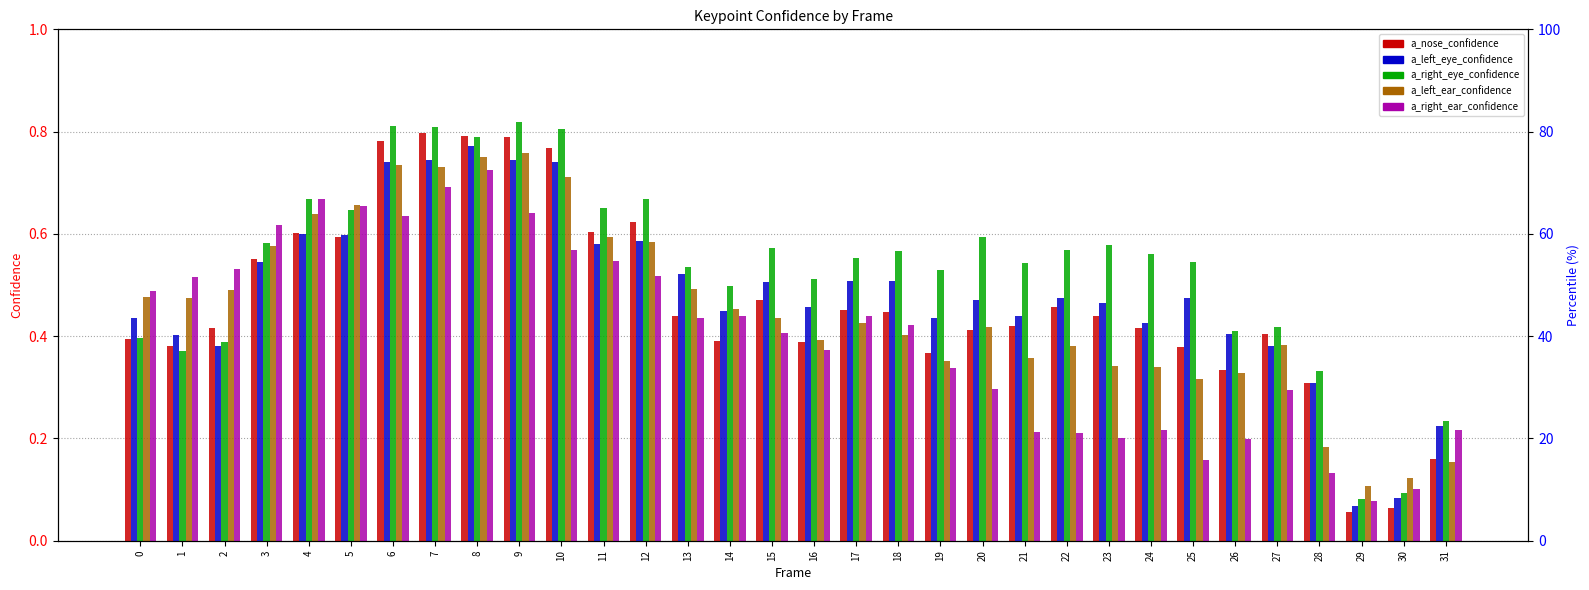

What is the value of the a_left_eye_confidence bar at the 28th from the left?

0.4